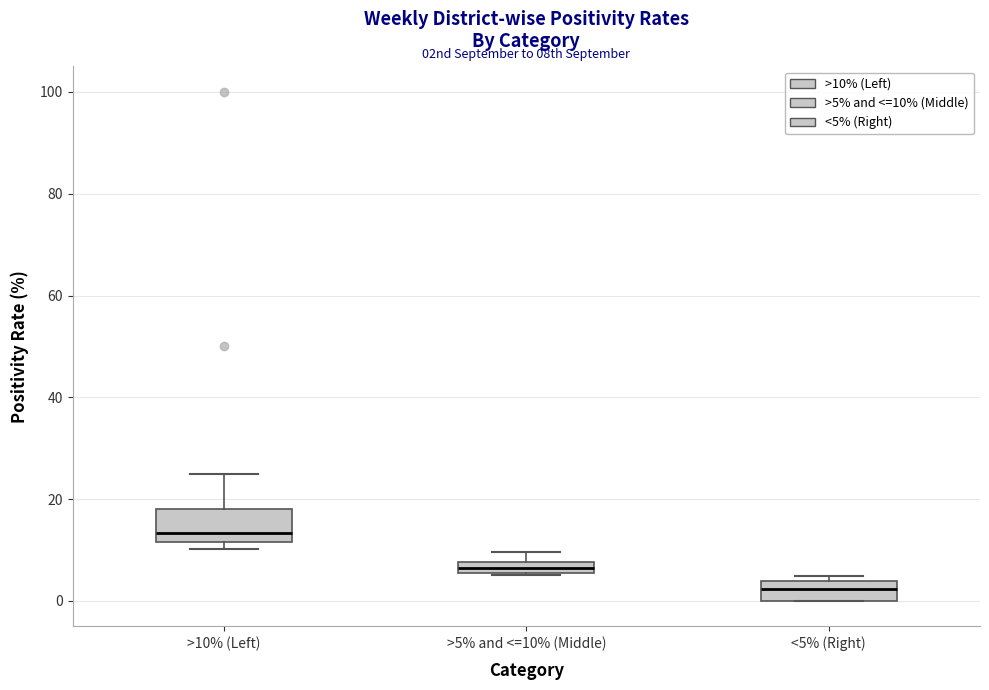

Where is the upper edge of the box for >5% and <=10% (Middle) on the y-axis? The values are not printed on the chart, so give them approximately, as read against the axis.

8